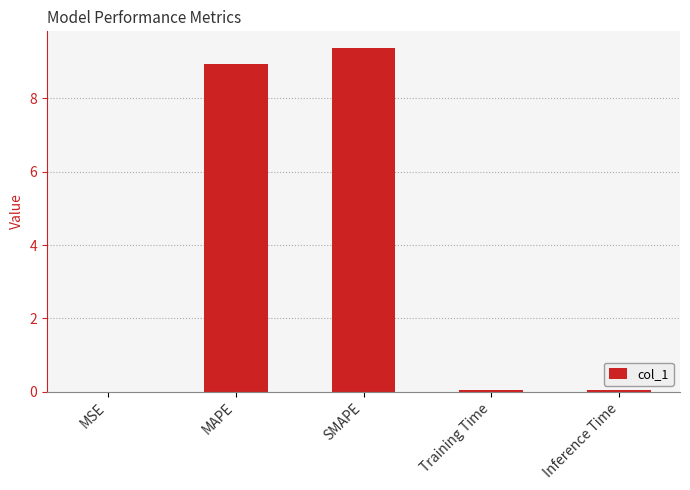

Between MAPE and Inference Time, which is larger?

MAPE